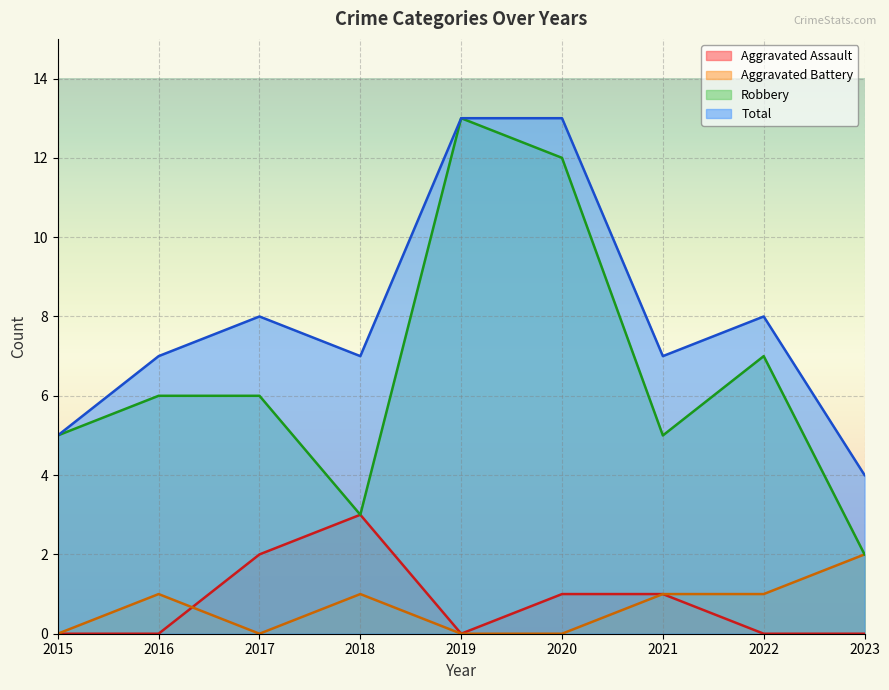

Between 2018 and 2020, which is larger?

2018